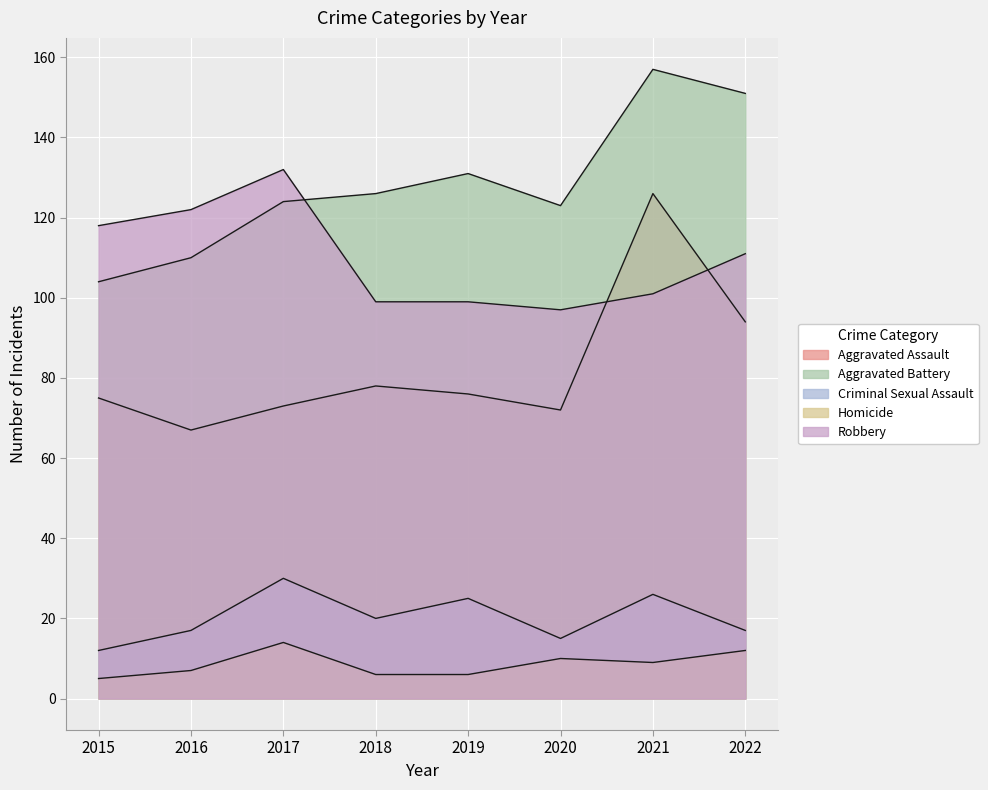

What is the difference between the maximum and minimum values in the Homicide series?

9